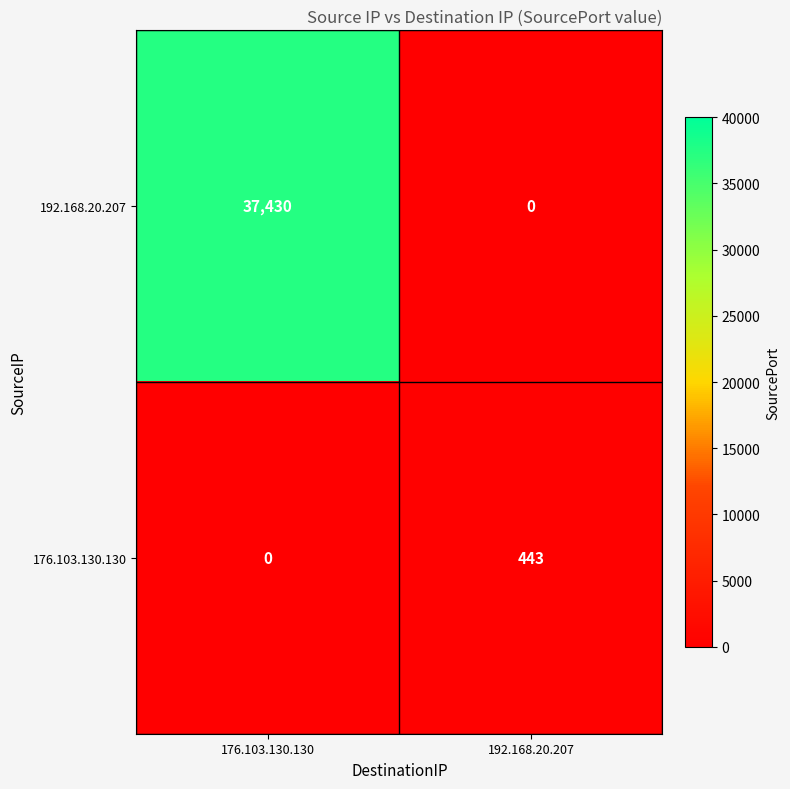

At which label is 176.103.130.130 closest to 221?

176.103.130.130